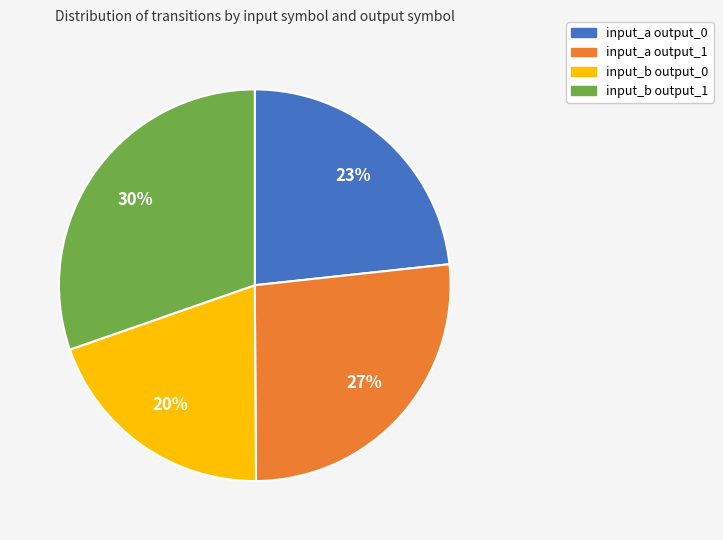

Which slice is the largest?

input_b output_1